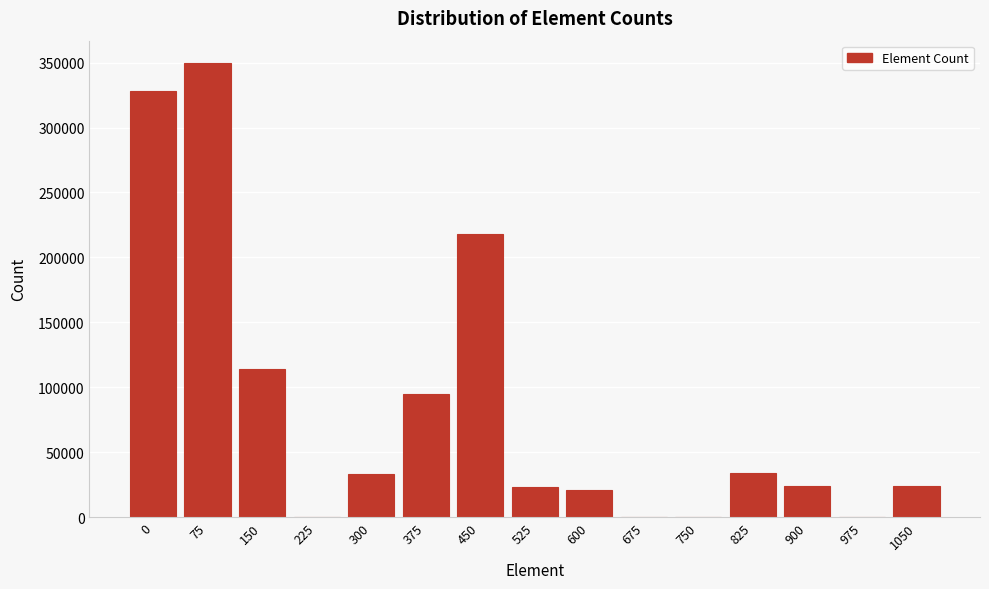

Is it true that the value at 975 is 192760?

False